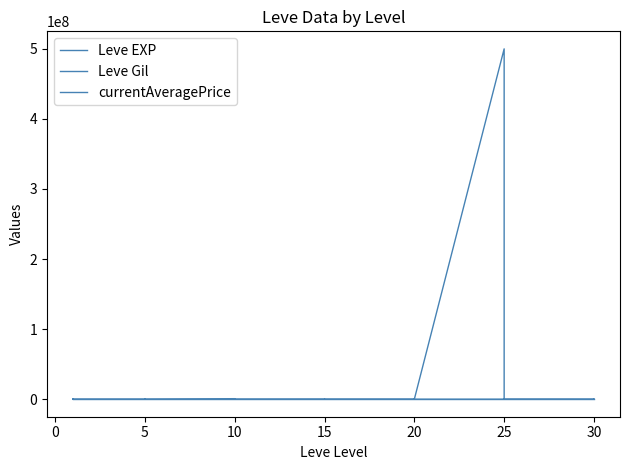

Reading left to right, transcribe all the data shown in this chart.

Leve EXP: 1	2	1	1	2	1	6	6	8	6	6	5	3	9	9	13	6	6	24	21	24	21	20	24	28	16	28	28	12	28	47	36	24	41	36	24	67	99	34	36
Leve Gil: 690	220	690	160	740	690	30	30	460	840	840	730	780	990	990	90	880	880	790	850	790	850	790	790	10	800	10	10	960	10	200	390	980	630	390	980	730	220	430	240
currentAveragePrice: 3307	3309	2996	3515	3000	2661	2999	3015	3313	3001	47728	3008	754402	31251	59980	300	21667	5500	90011	100017	51007	5125	73343	30000	0	40000	59012	302508	70010	0	500005000	13500	11014	100017	13500	47007	0	70049	15000	7000